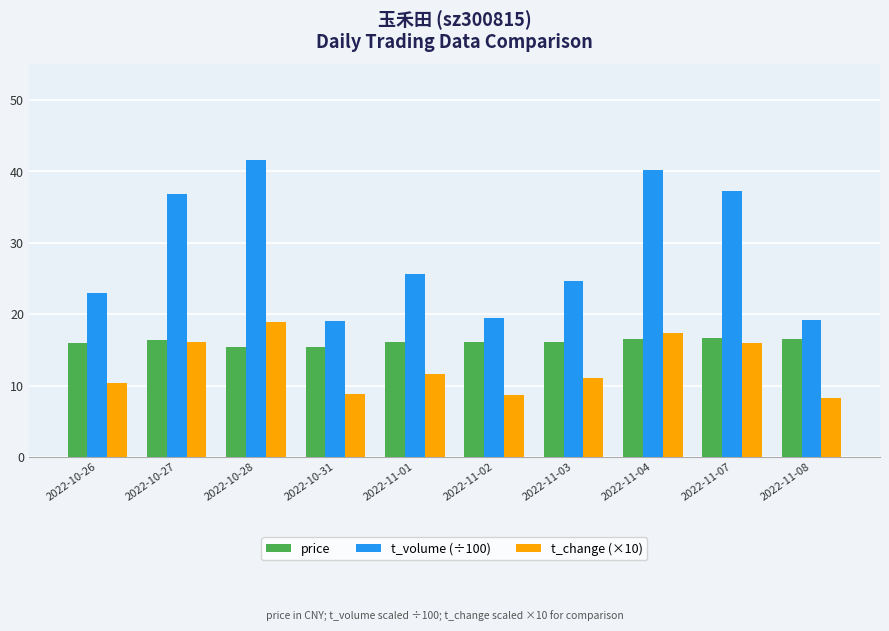

Is the value of t_volume (÷100) at 2022-11-01 greater than the value of price at 2022-10-28?

Yes